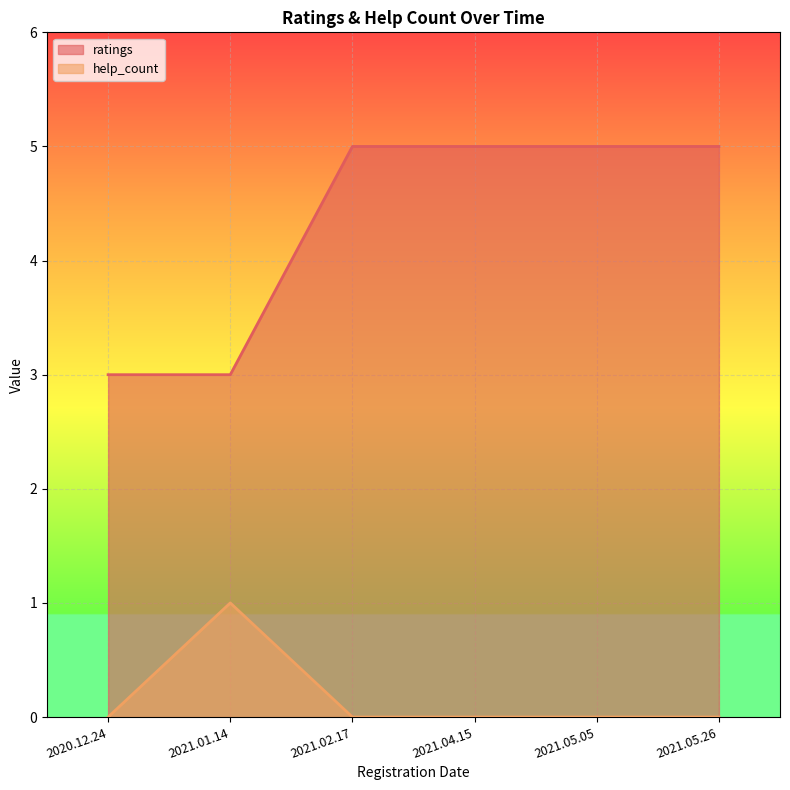

Is it true that ratings equals 2 at 2020.12.24?

False